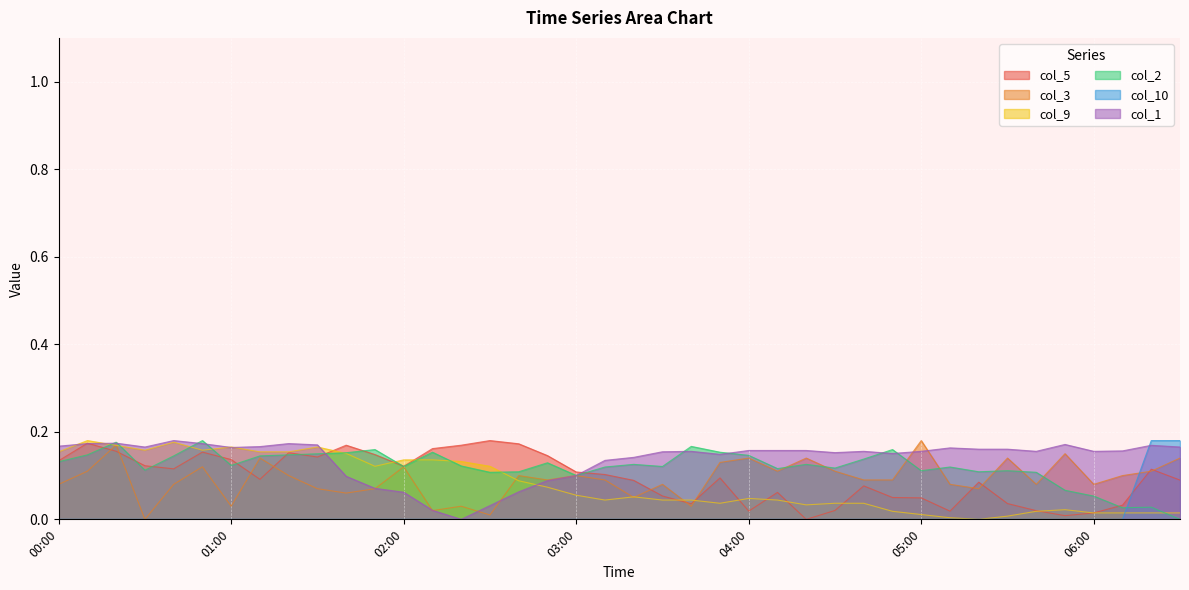

Which series has the largest range (max minus min)?

col_5